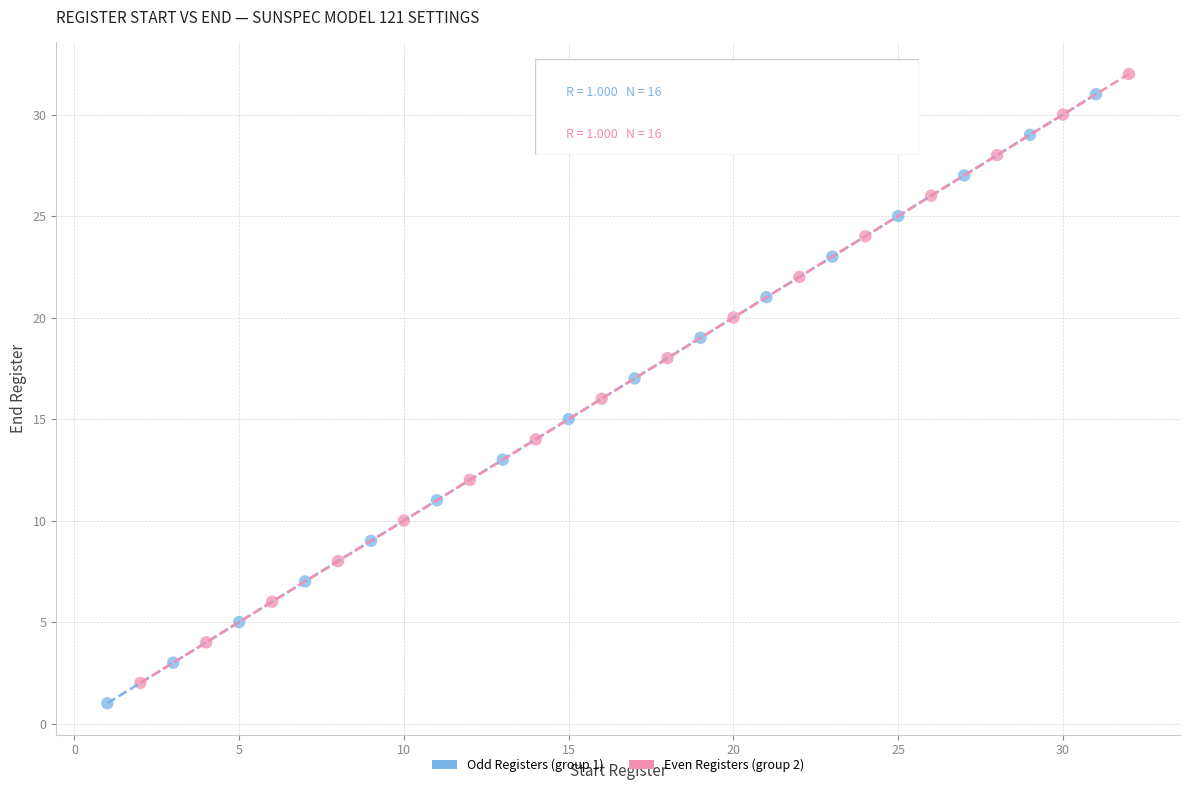

What are all the series names shown in the legend?

Odd Registers (group 1), Even Registers (group 2)